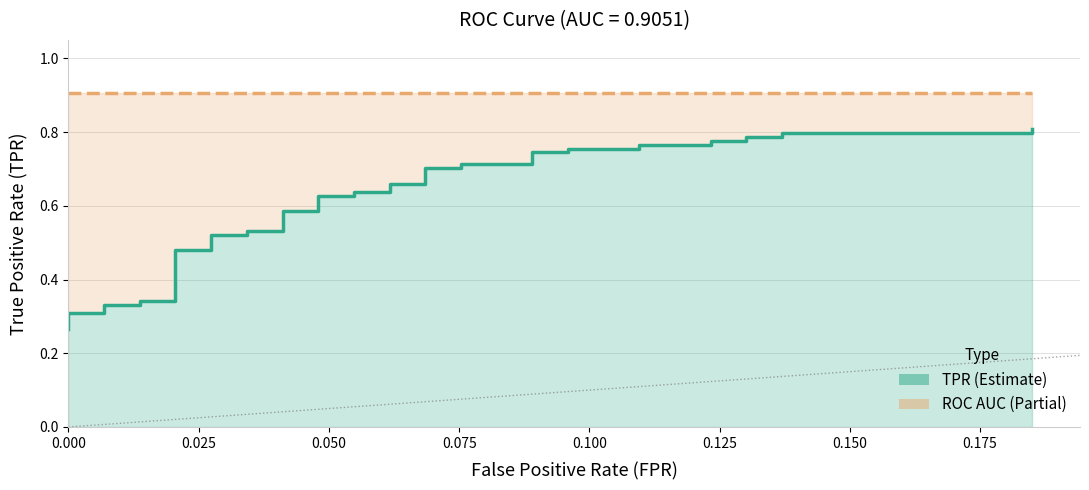

True or false: tpr line has more than 1 interior local peaks.

False